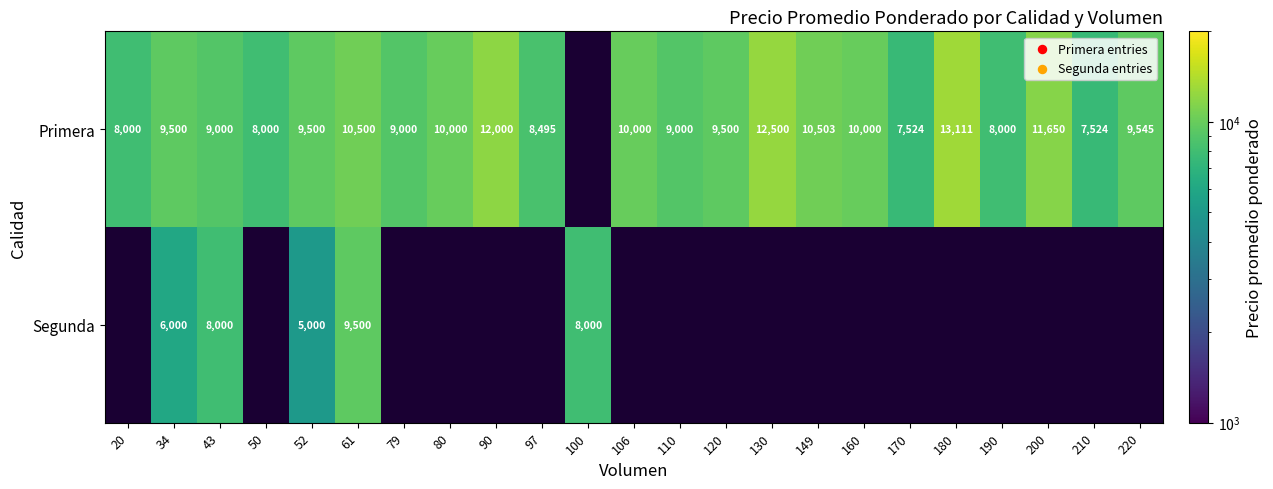

What is the sum of the Primera values at 97 and 20?

16495